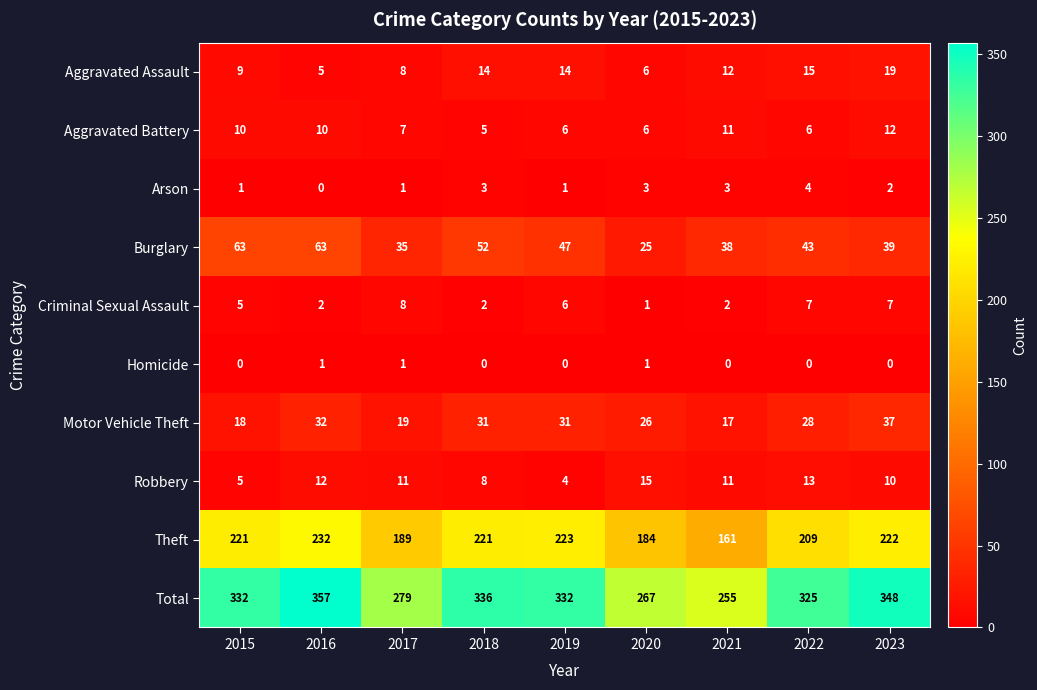

How many values in the Total series are below 332?

4